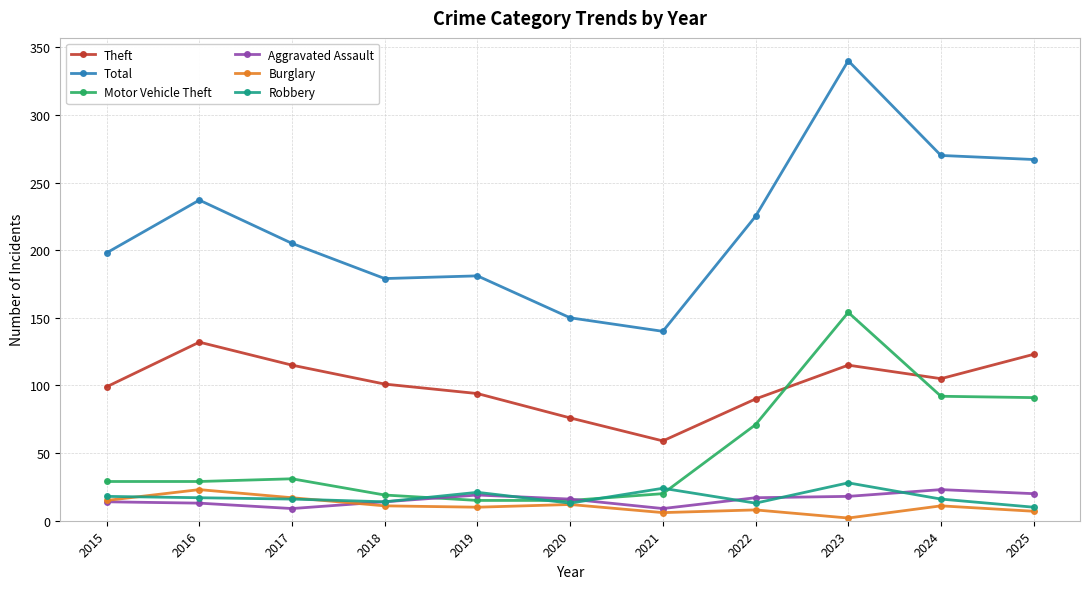

True or false: Total and Theft cross at least once.

False